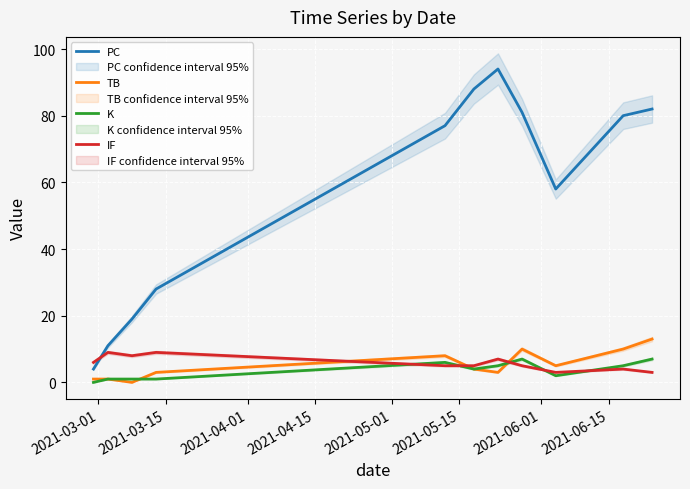

True or false: K and PC cross at least once.

False